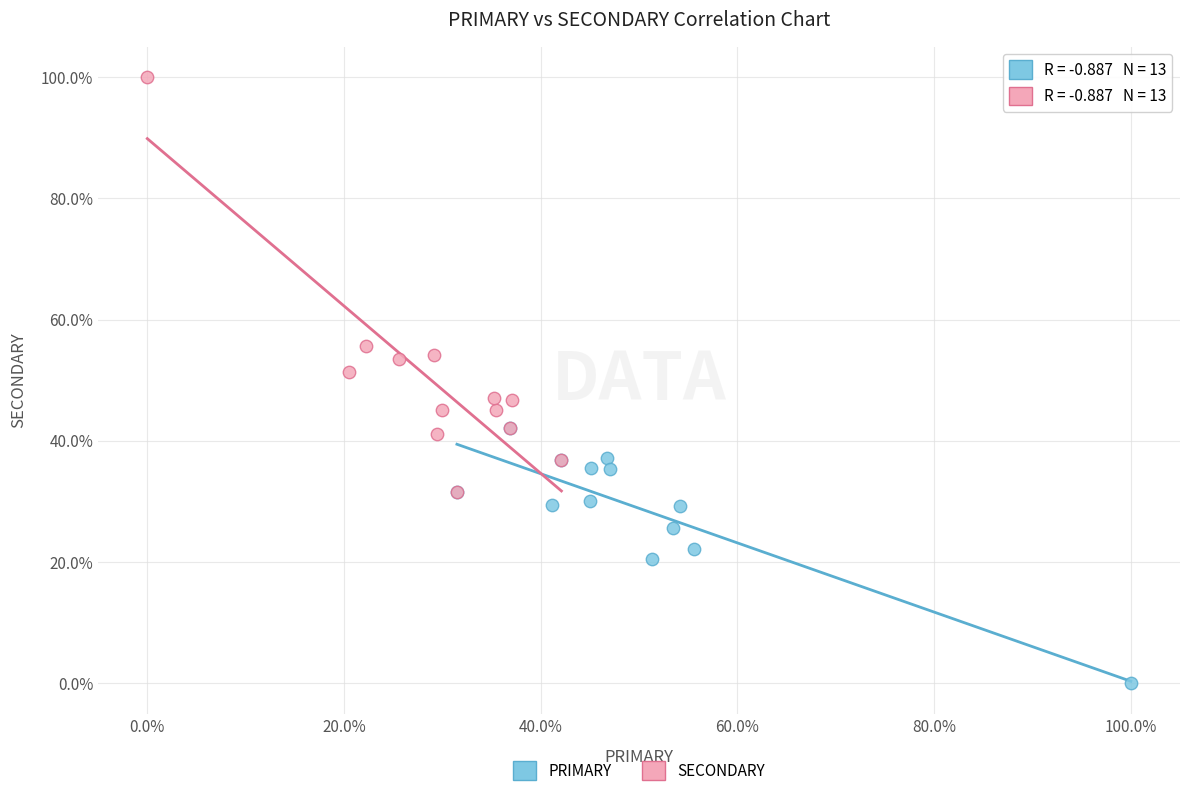

Which series contains the lowest Y value?

PRIMARY